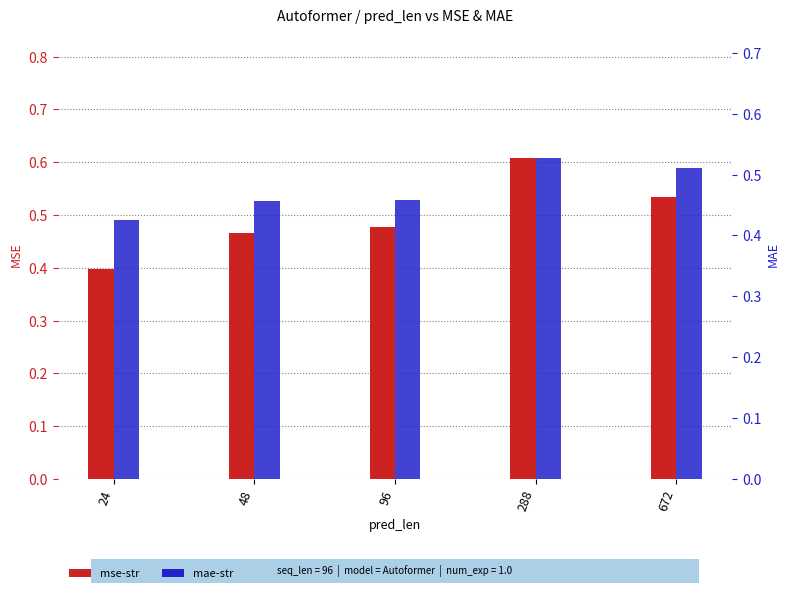

Is it true that mae-str equals 0.7 at 96?

False